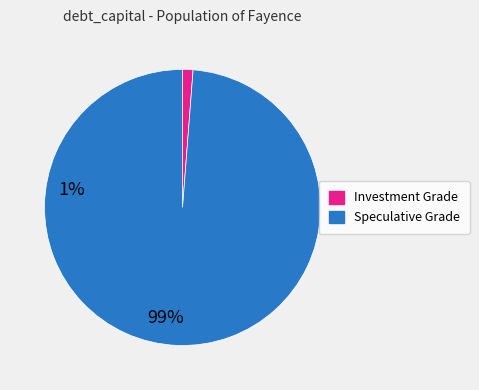

Is there any slice that represents more than half of the pie?

Yes